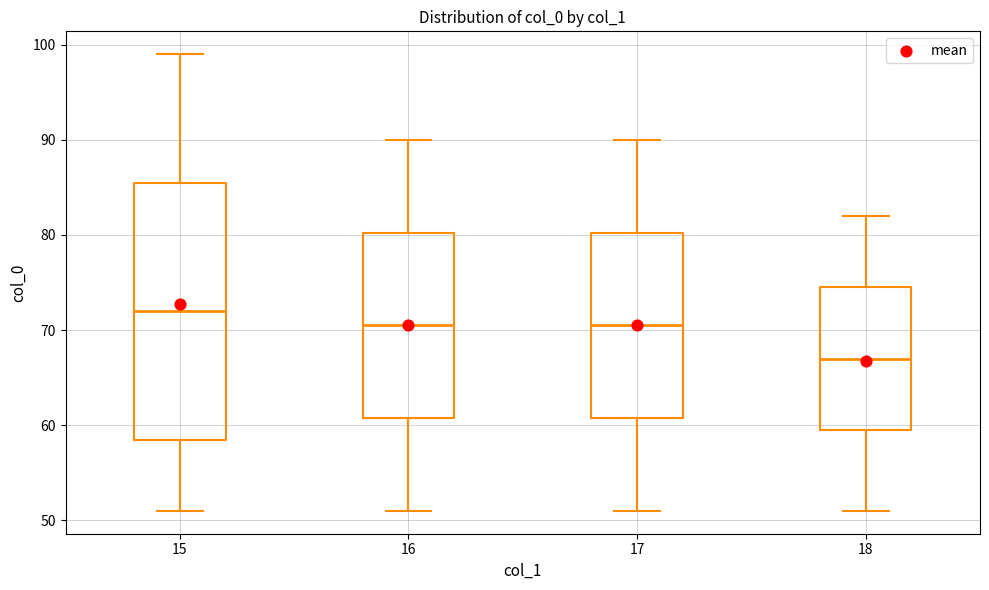

Comparing the boxes themselves (not the whiskers), which one is the tallest?

15